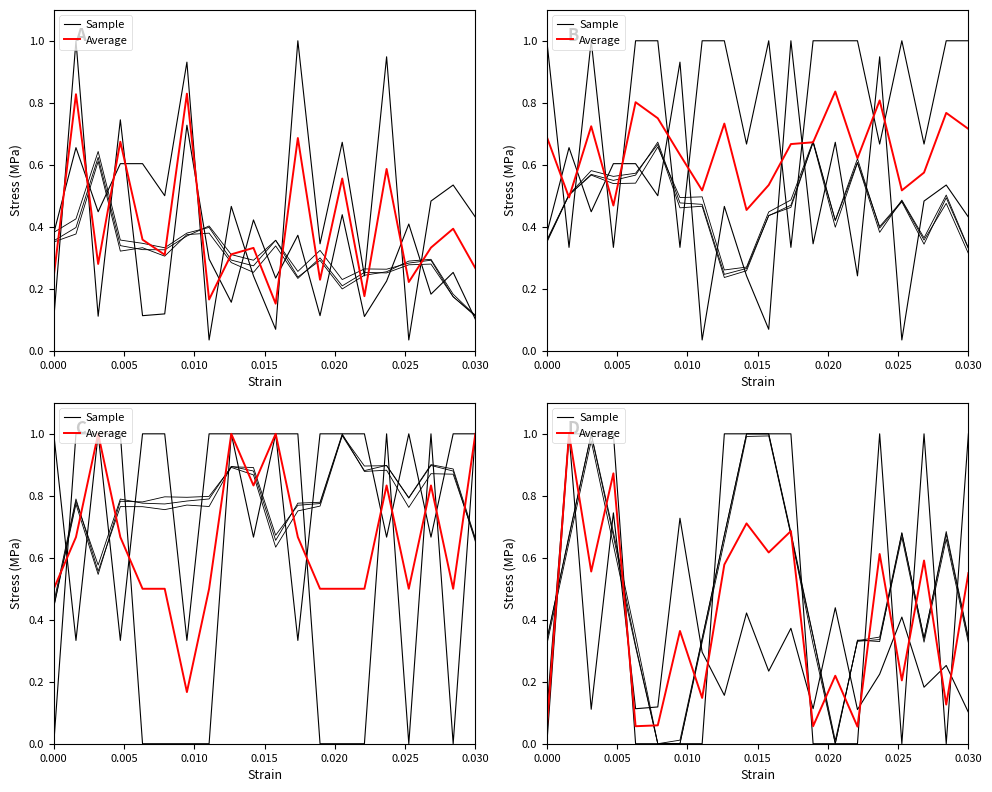

Which series has the largest total across all categories?

Sample